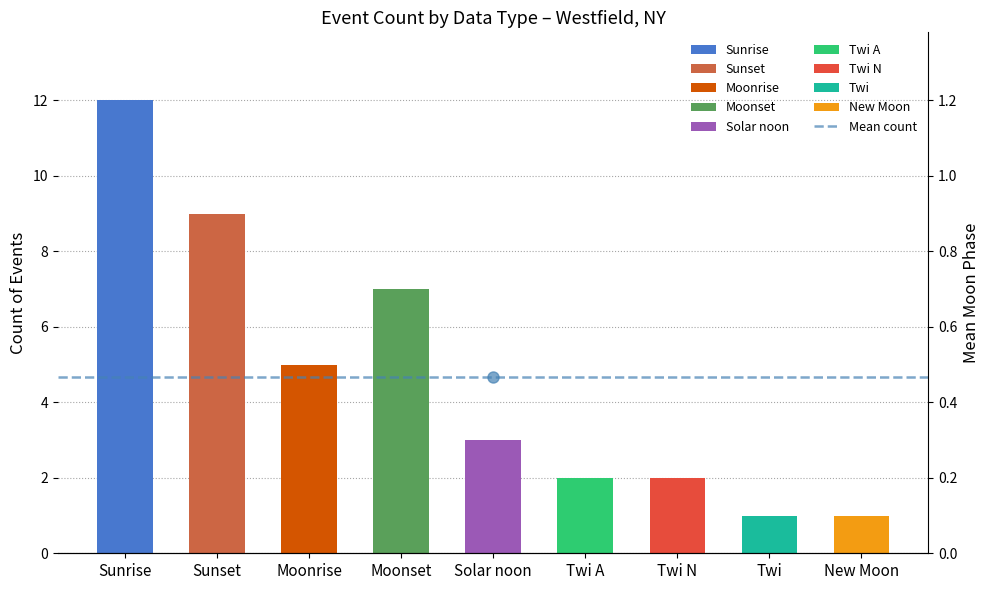

Between New Moon and Solar noon, which is larger?

Solar noon